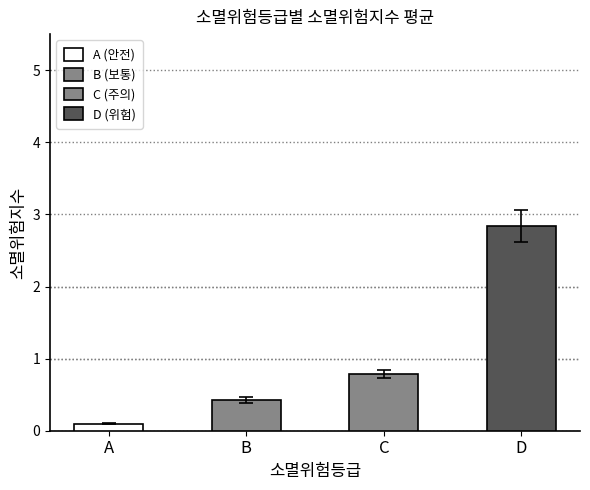

Count the values in the range 0 to 2.

3